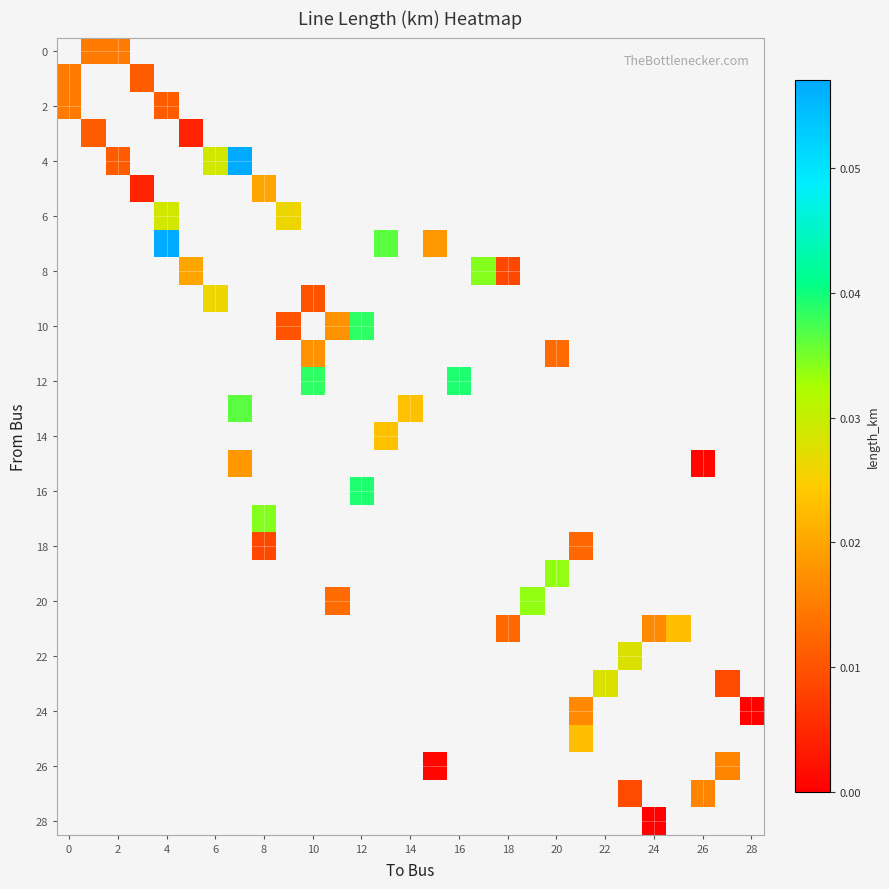

How many values in 20 are above zero?

2